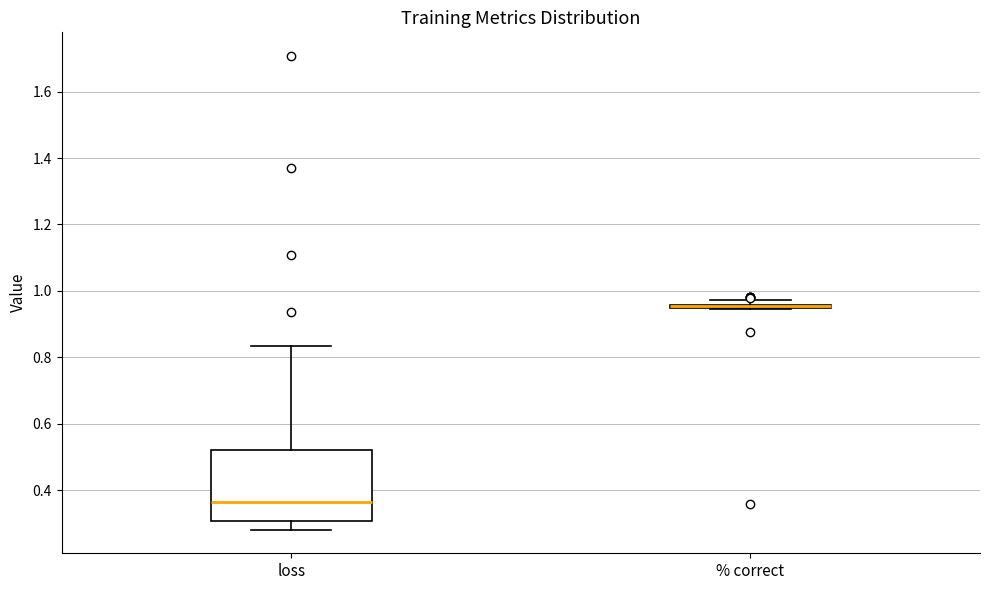

Which box is the tallest, from its lower edge to its upper edge?

loss